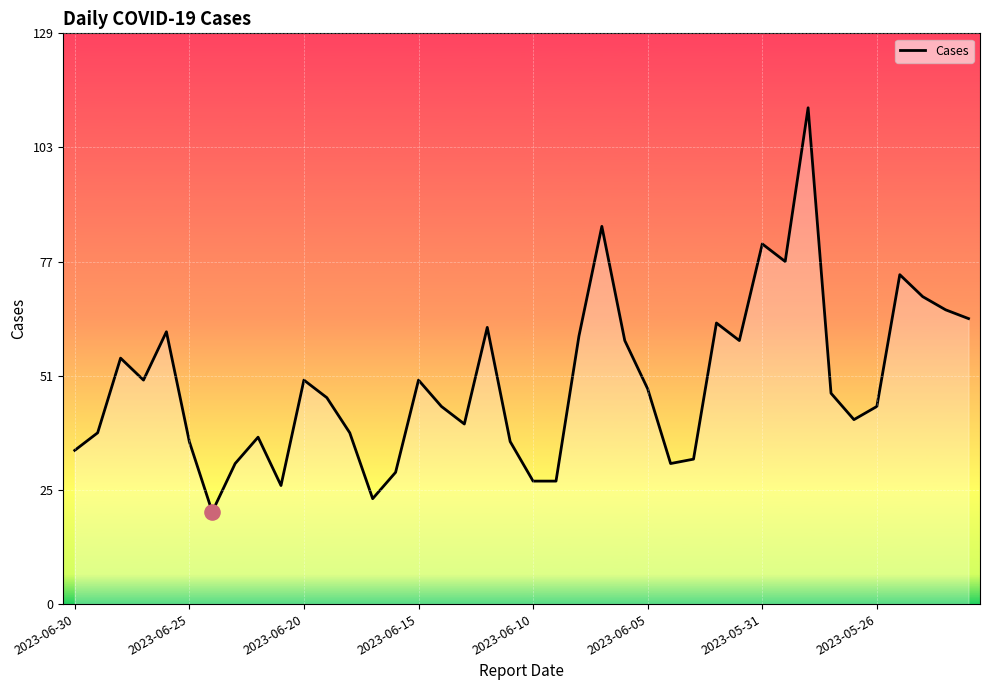

What is the greatest value displayed?

113